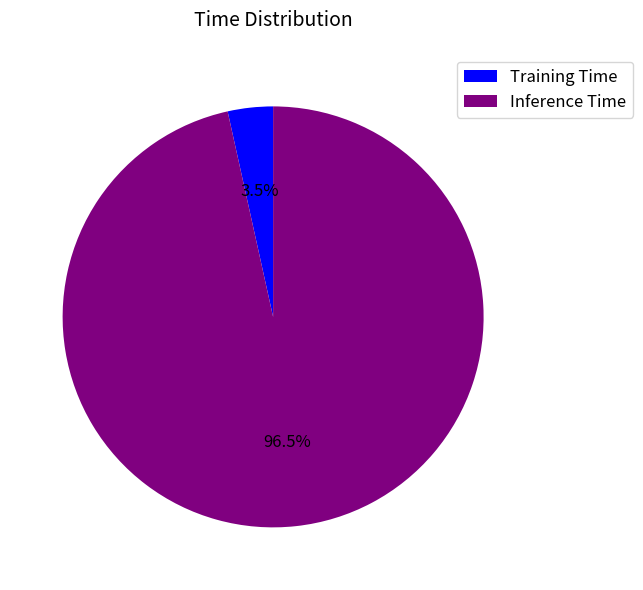

Which slice is the largest?

Inference Time